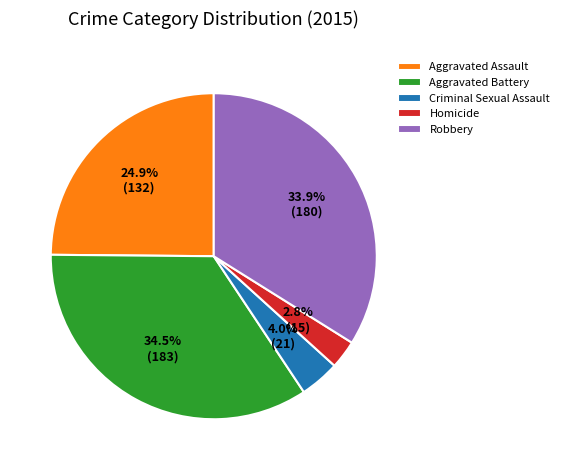

Is Aggravated Battery the majority of the pie?

No